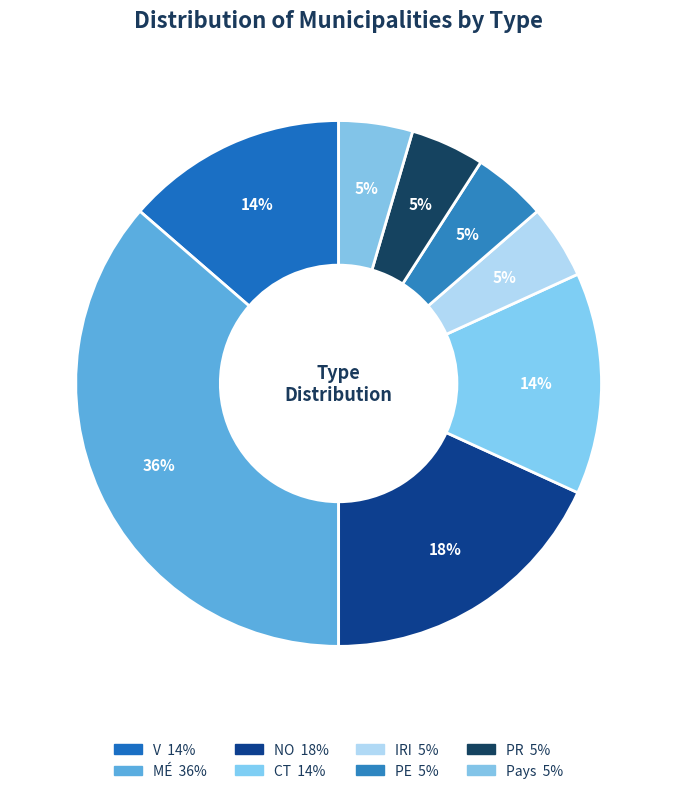

How many slices are in this pie chart?

8